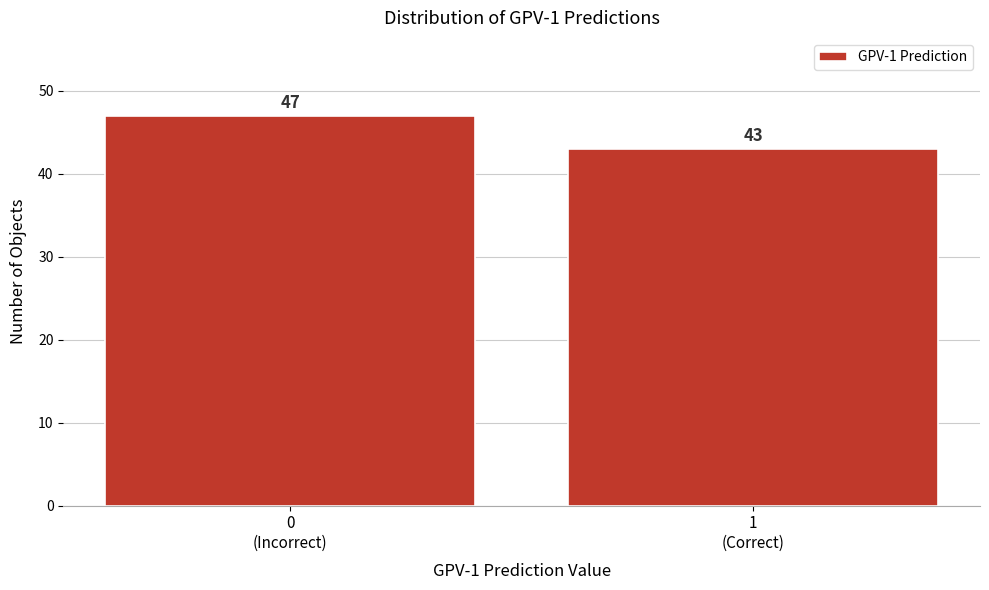

Reading right to left, what are all the values shown in this chart?

43	47